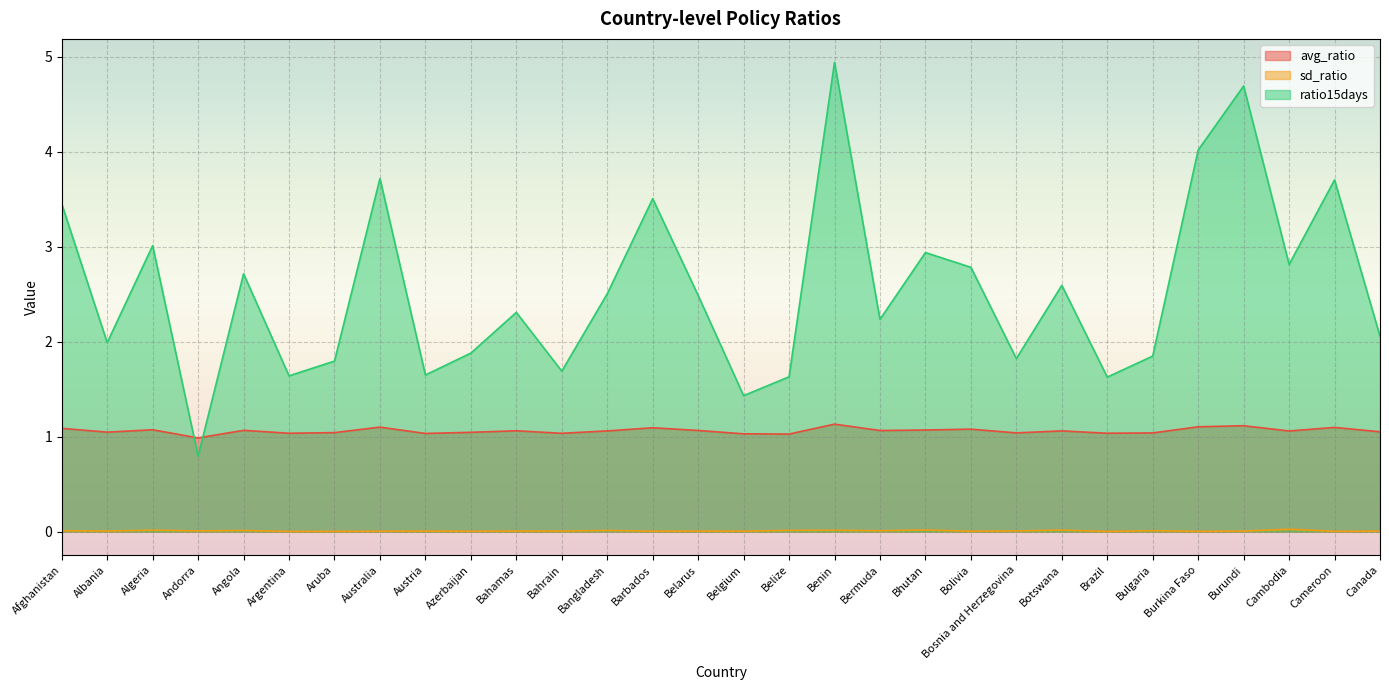

At Belarus, list the series in order from largest to smallest.

ratio15days, avg_ratio, sd_ratio